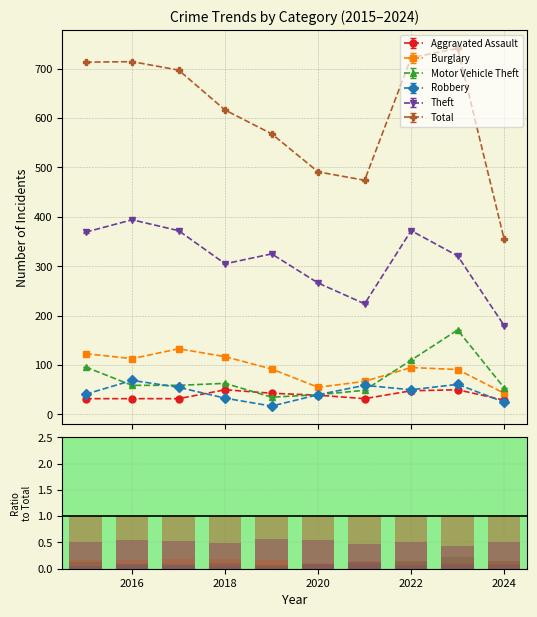

What are all the series names shown in the legend?

Aggravated Assault, Burglary, Motor Vehicle Theft, Robbery, Theft, Total